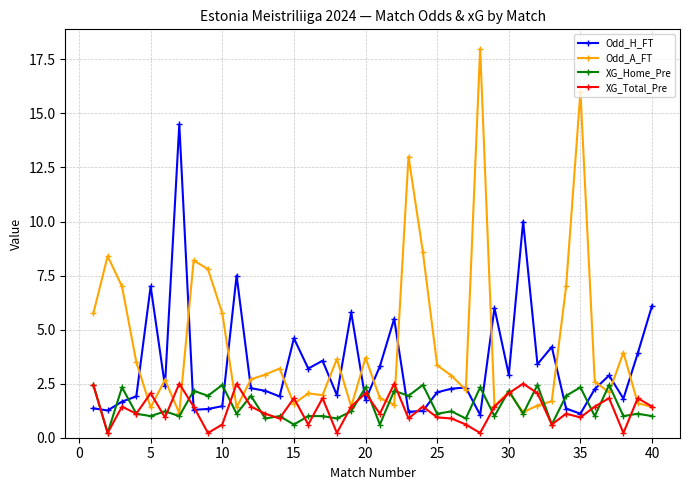

True or false: XG_Total_Pre has more than 1 interior local peaks.

True